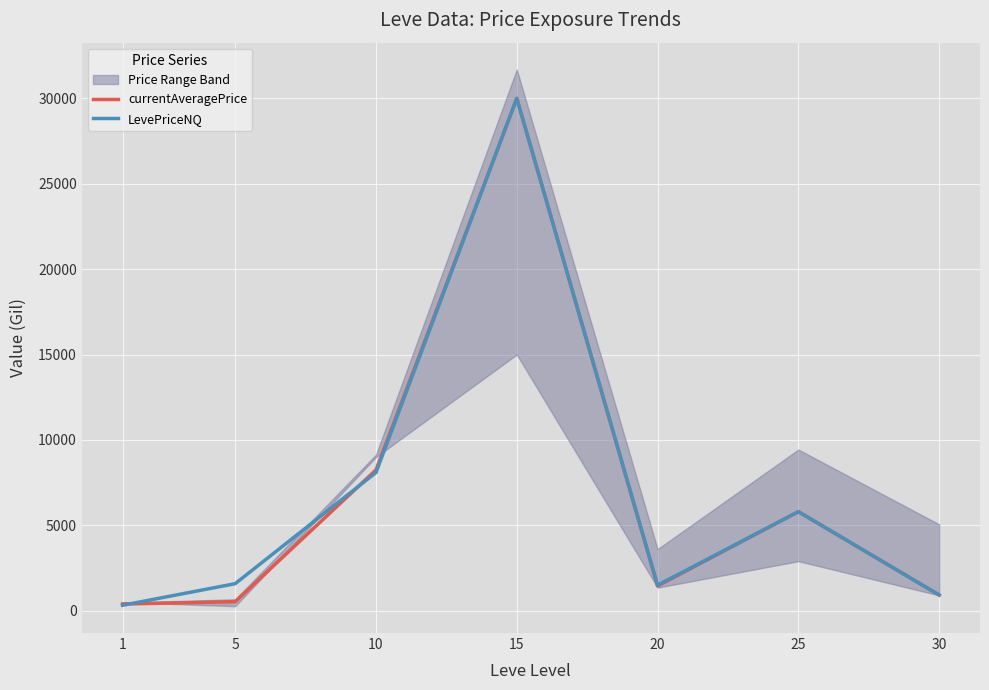

True or false: currentAveragePrice has a value of 271.6 at 30.

False